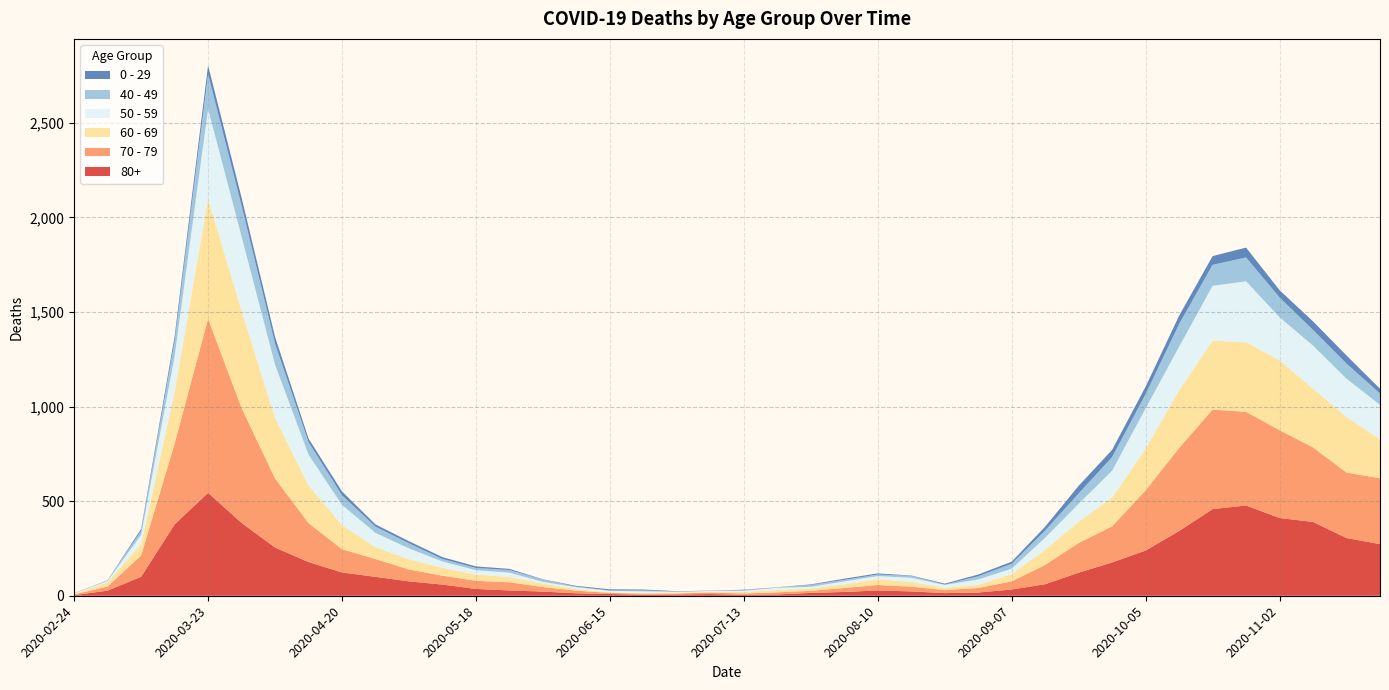

Reading left to right, extract all data points from this chart.

80+: 3	27	100	377	544	385	255	178	123	100	76	59	36	28	22	13	9	6	7	9	5	7	15	20	28	23	14	17	33	61	122	176	239	342	458	477	411	390	305	273
70 - 79: 4	22	113	427	920	608	365	206	123	94	63	47	43	43	24	14	6	5	5	8	7	11	11	21	29	25	16	24	43	102	157	191	318	439	526	495	464	394	346	348
60 - 69: 2	22	61	272	634	514	320	199	128	63	54	42	33	28	18	8	3	3	6	3	8	12	13	19	31	25	12	17	39	80	112	152	221	305	364	368	370	310	294	206
50 - 59: 3	7	48	190	475	392	281	163	106	75	57	33	23	23	9	10	8	9	3	5	6	12	8	16	16	22	15	28	28	64	95	142	212	230	290	322	227	228	202	182
40 - 49: 0	5	21	79	183	163	111	66	51	33	27	13	12	14	12	3	2	5	1	1	4	2	10	8	8	10	2	17	26	38	55	72	76	120	111	126	105	83	80	60
0 - 29: 1	0	10	25	47	42	36	19	20	12	11	10	8	6	2	4	6	5	2	1	2	1	3	6	6	2	5	9	11	20	40	38	39	44	46	52	38	45	43	25